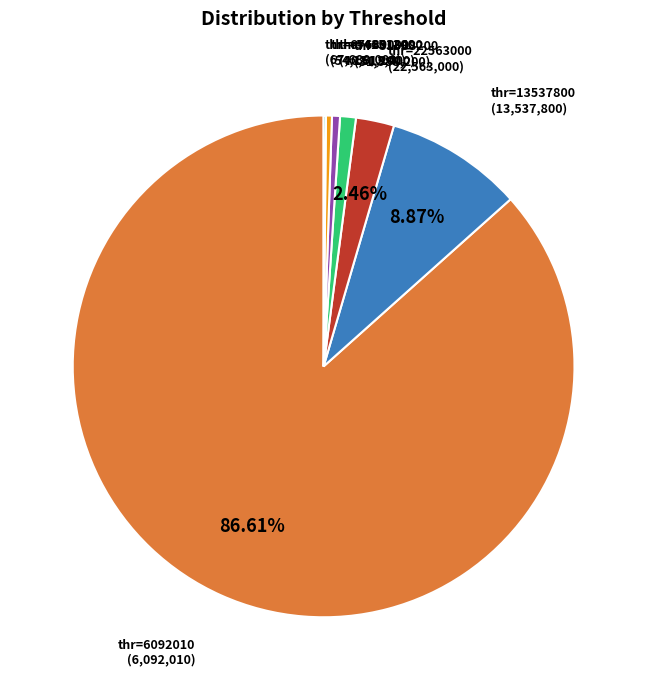

Is there a majority slice in this chart?

Yes